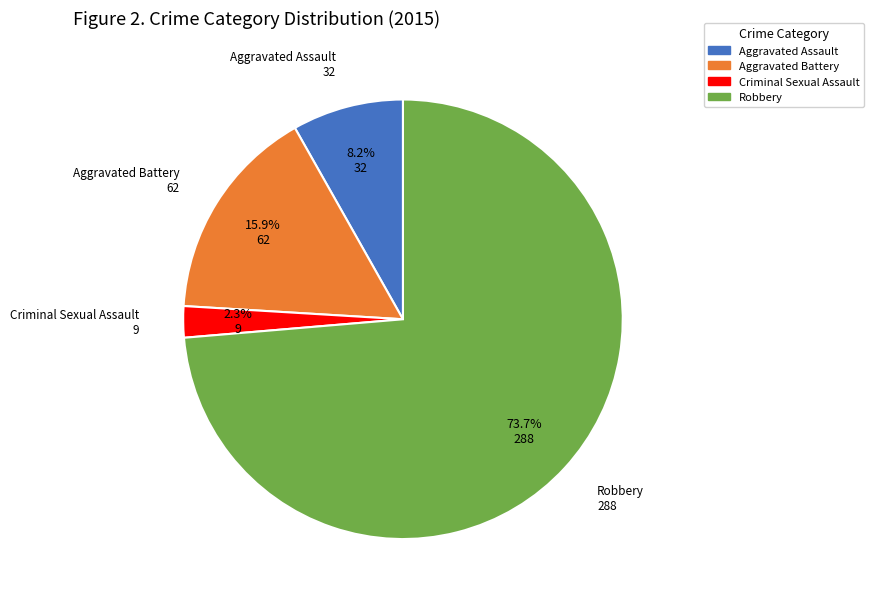

Does any single category account for the majority?

Yes